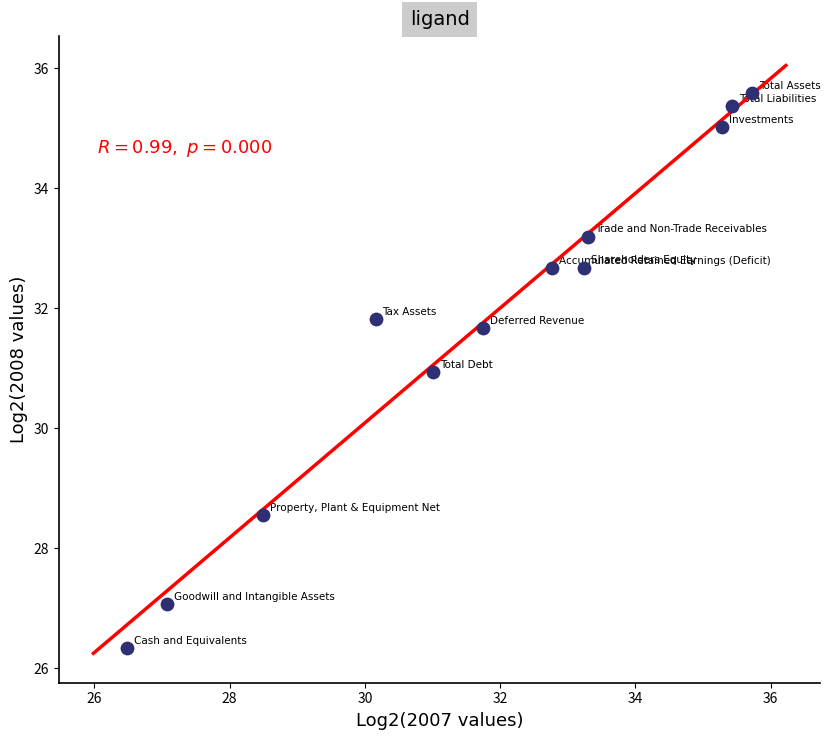

What Y value in the scatter plot is closest to 30?

30.9